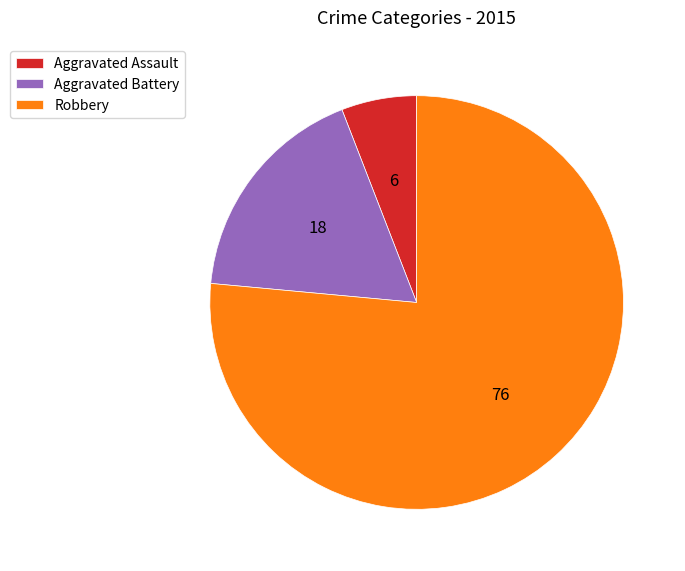

The Robbery slice represents 89% of the pie. True or false?

False